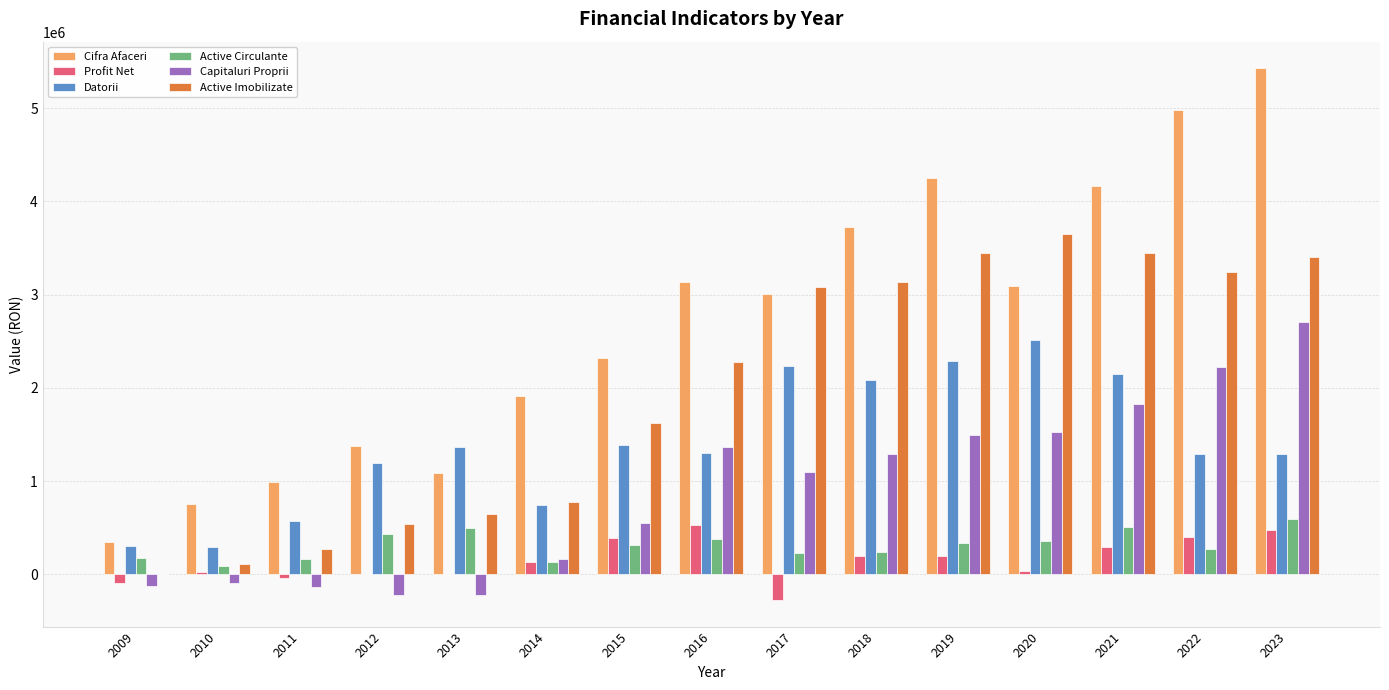

What is the highest value of the Capitaluri Proprii series?

2709703